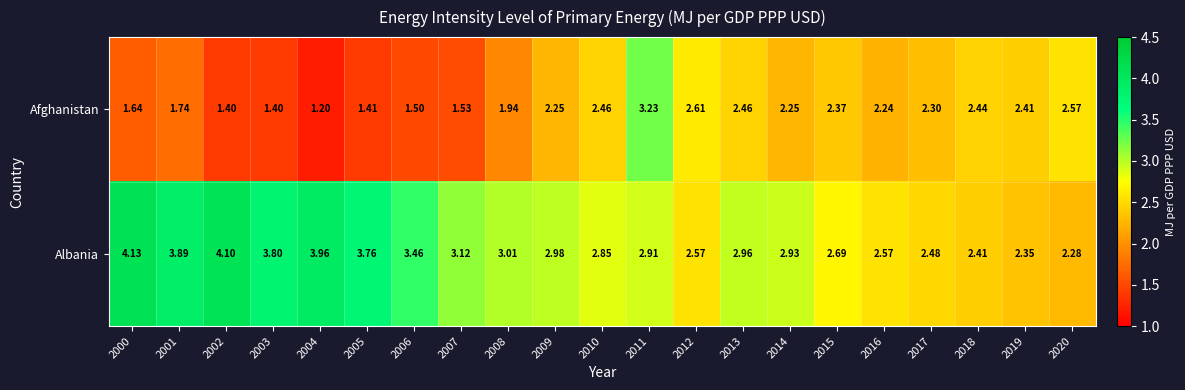

Which series changed the most between 2001 and 2003?

Afghanistan